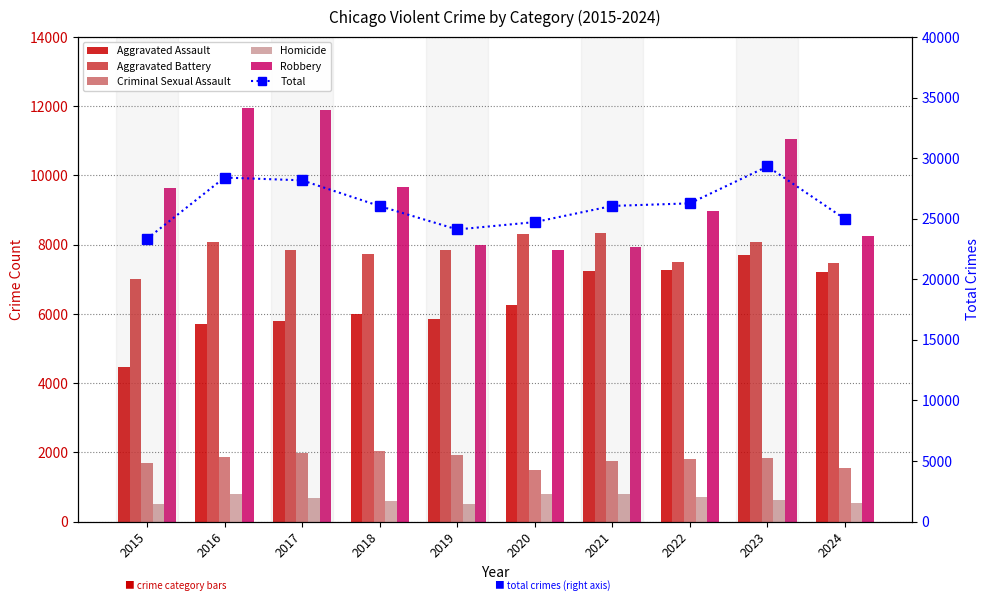

What is the difference between the second highest and minimum values in the Criminal Sexual Assault series?

485